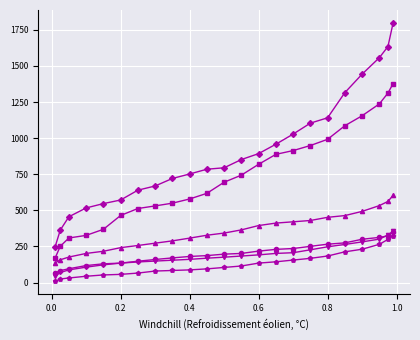

What is the greatest value displayed?

1798